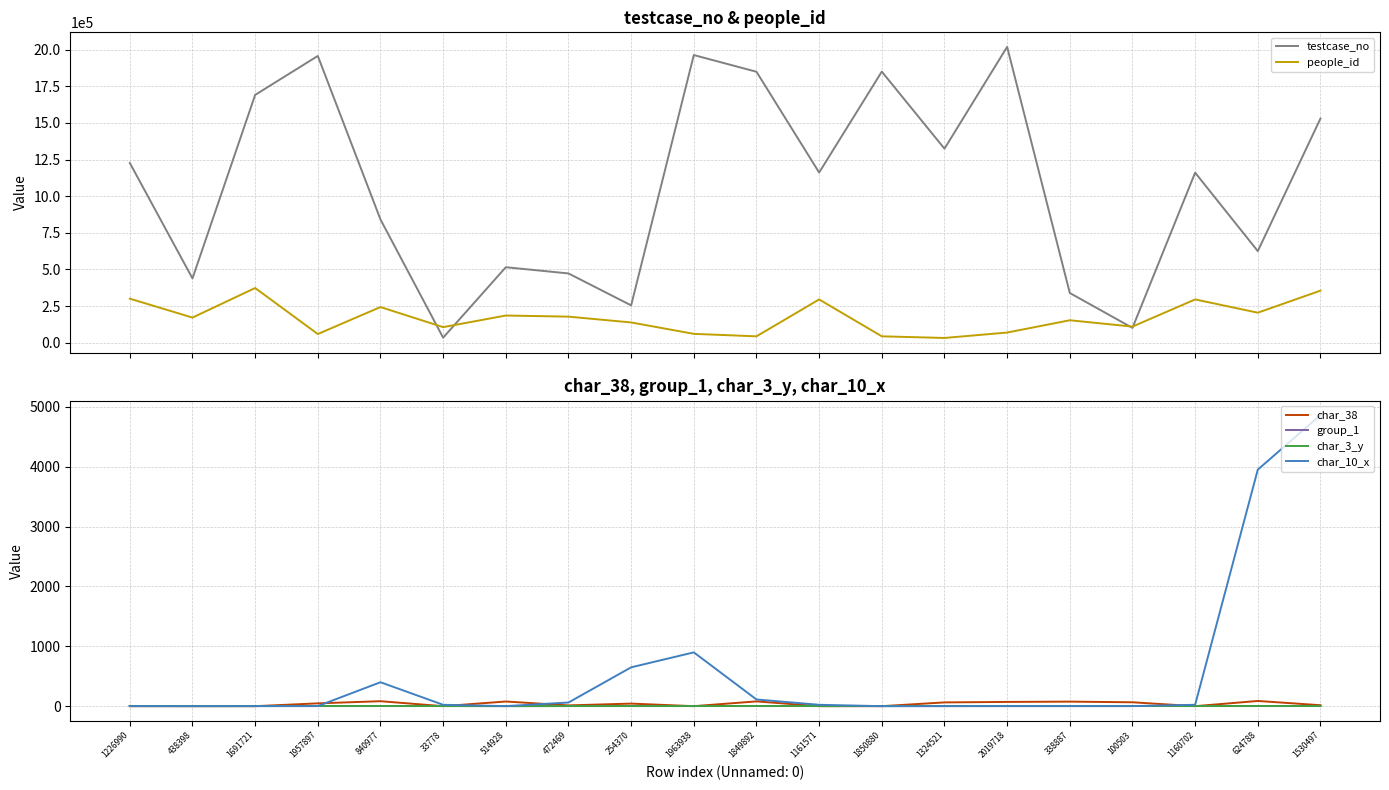

True or false: char_3_y and char_38 cross at least once.

True